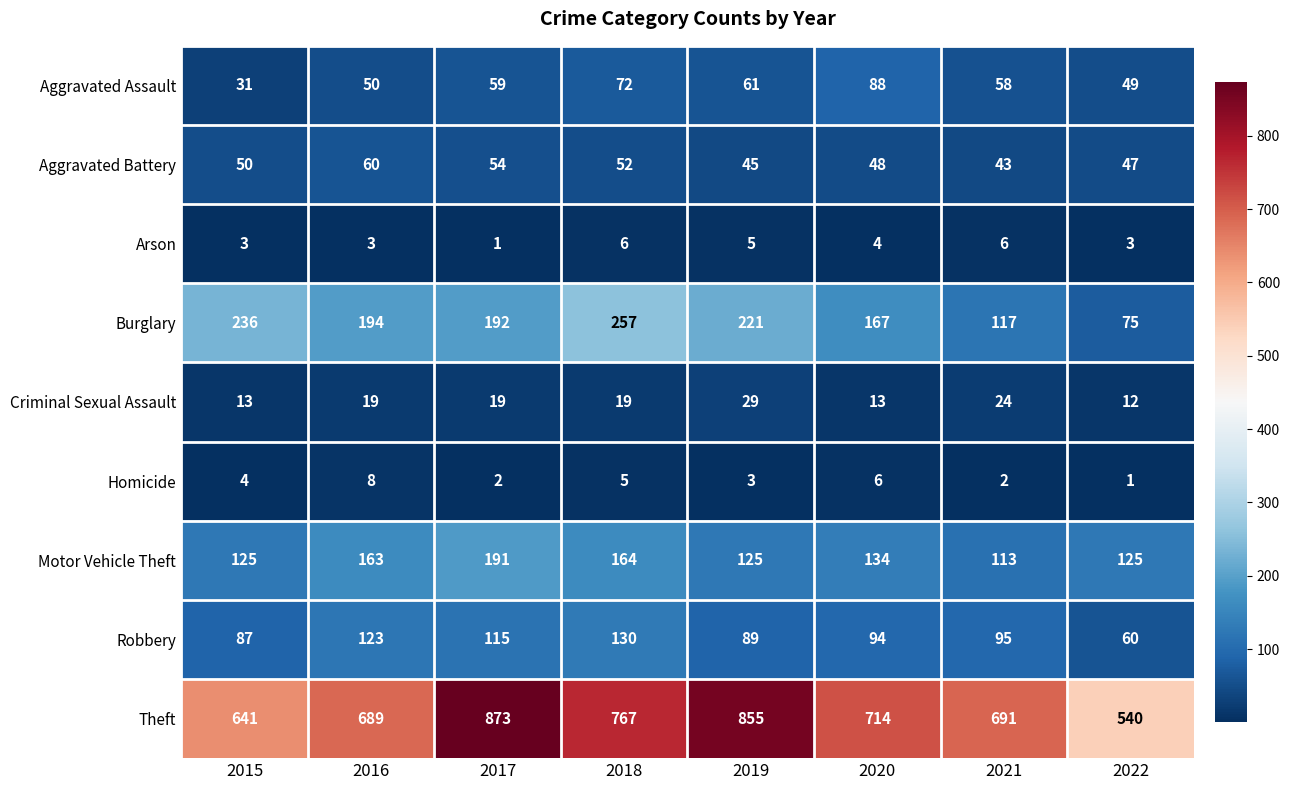

The Criminal Sexual Assault series shows 15 at 2019. True or false?

False